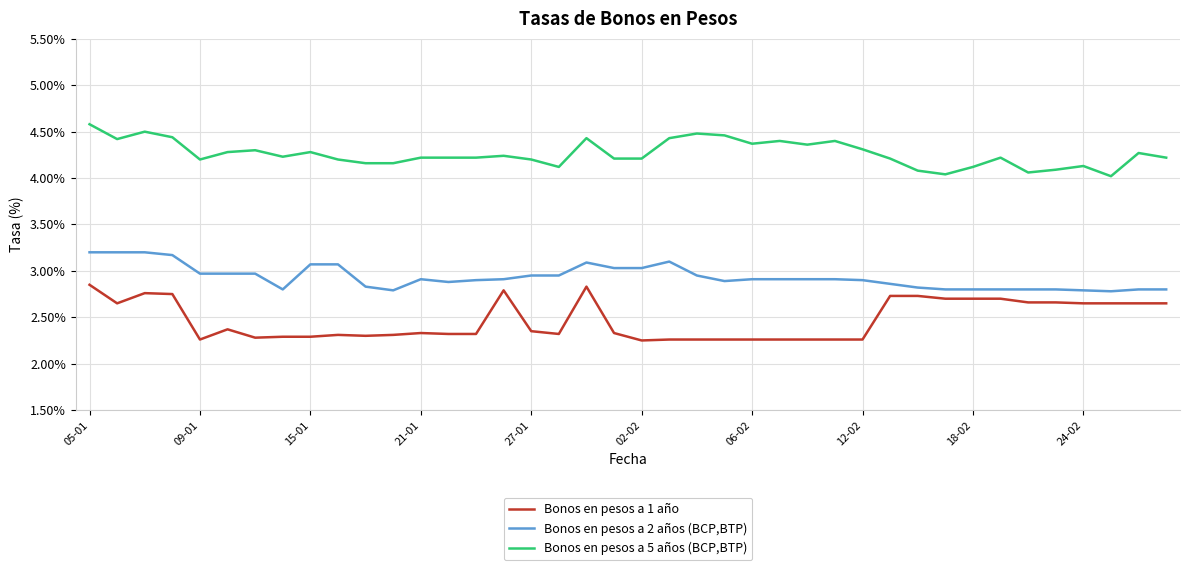

At how many categories does at least one series exceed 3?

40